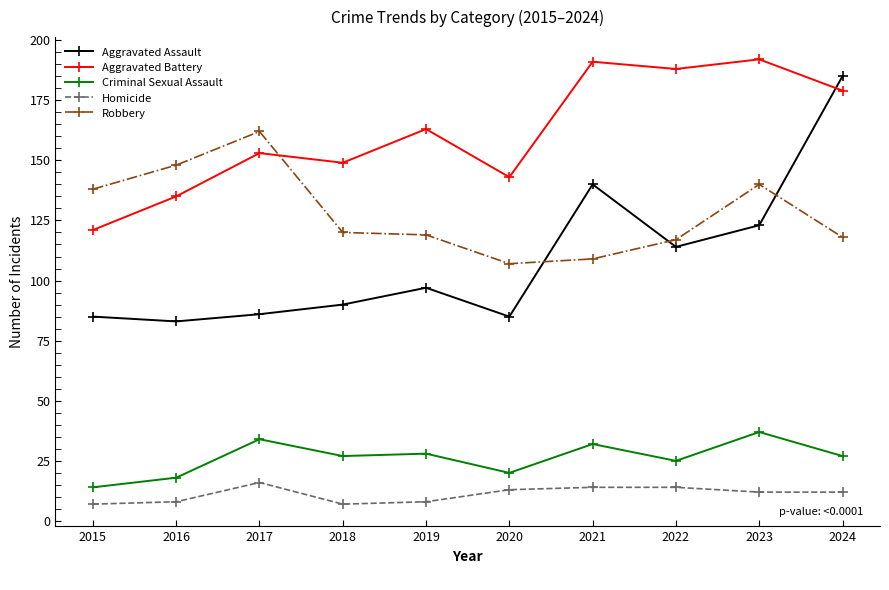

At which category is the sum across all series the highest?

2024